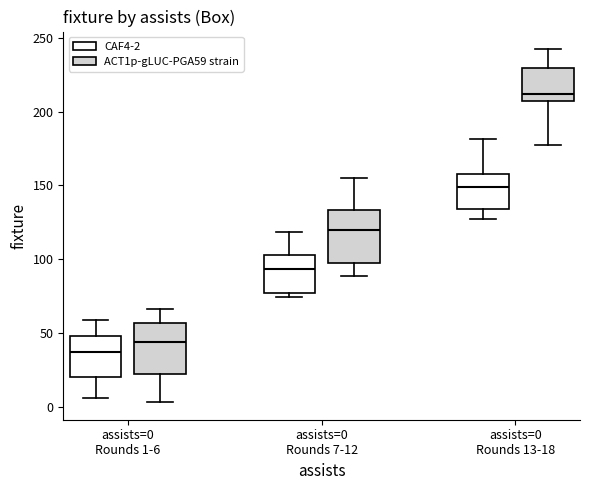

Where is the lower edge of the box for assists=0 Rounds 1-6 (ACT1p-gLUC-PGA59 strain) on the y-axis? The values are not printed on the chart, so give them approximately, as read against the axis.

20